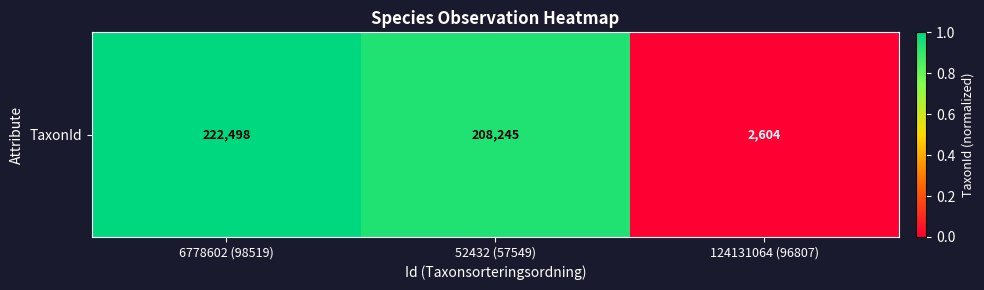

How many data points does each series have?

3